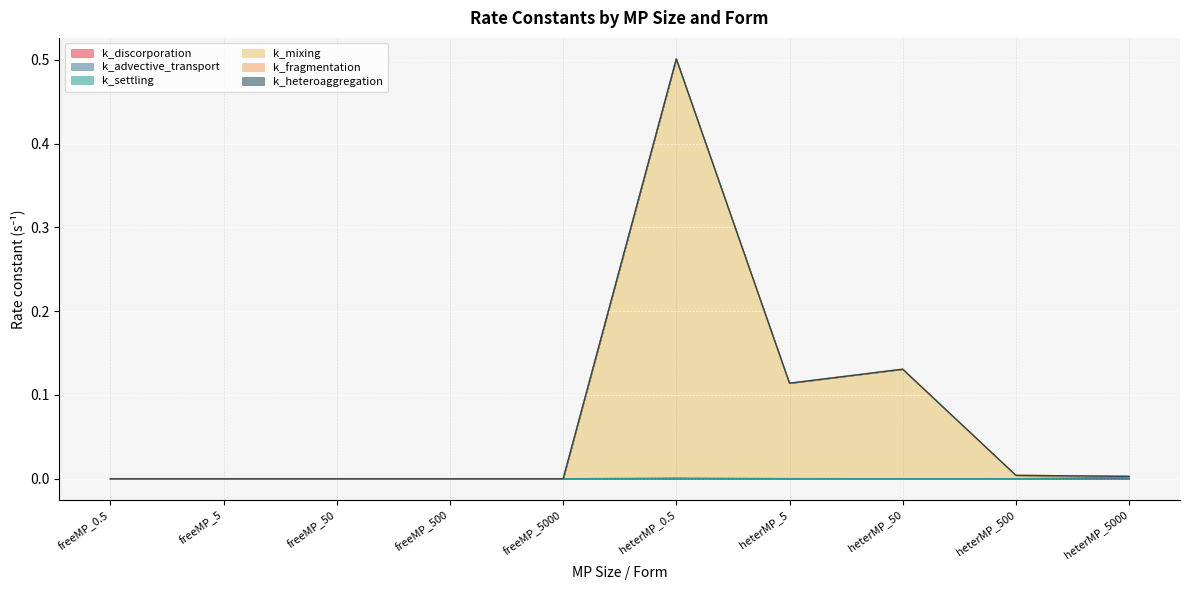

Is the value of k_mixing at heterMP_5000 greater than the value of k_settling at heterMP_0.5?

Yes